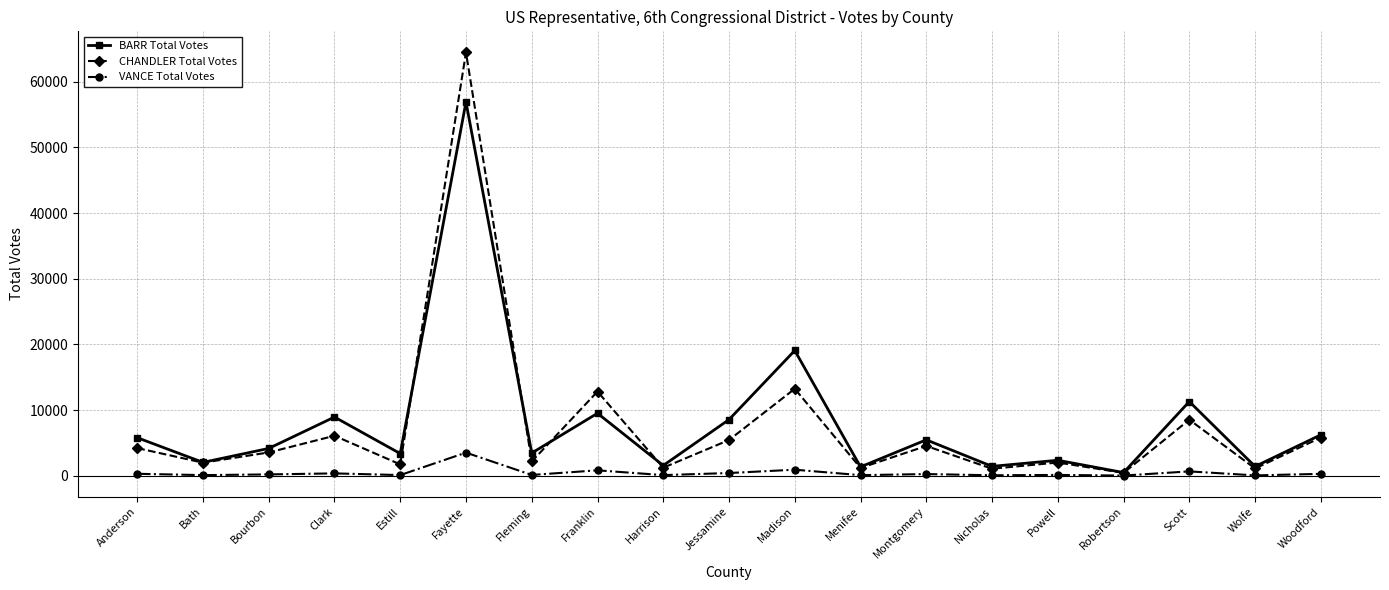

How many lines are shown in the chart?

3